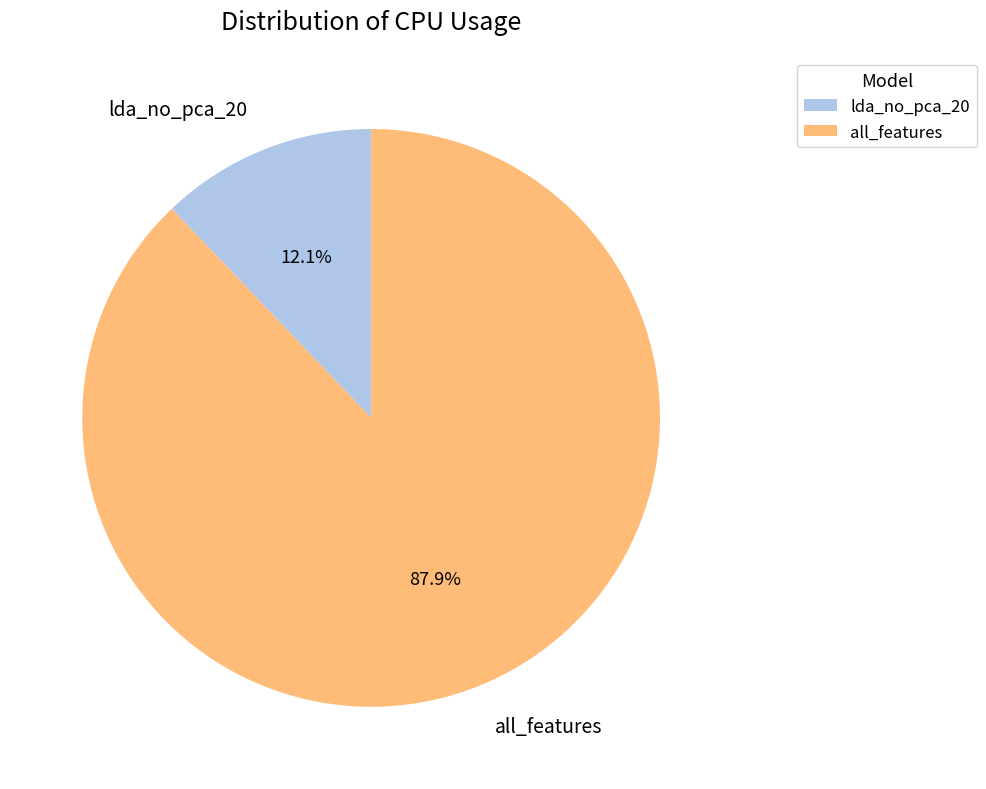

To the nearest percent, what percentage of the pie is all_features?

88%